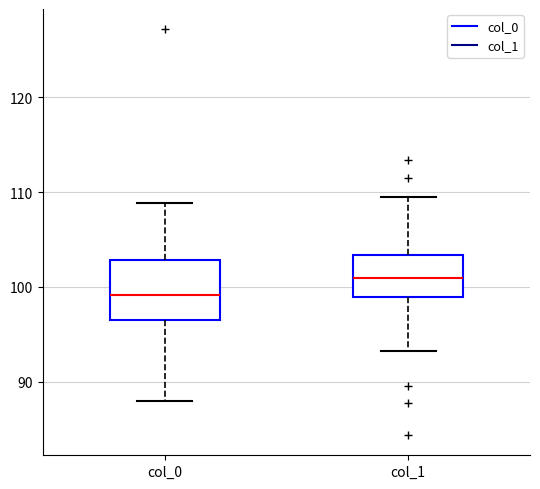

Where does the upper whisker of the box for col_1 end on the y-axis? The values are not printed on the chart, so give them approximately, as read against the axis.

109